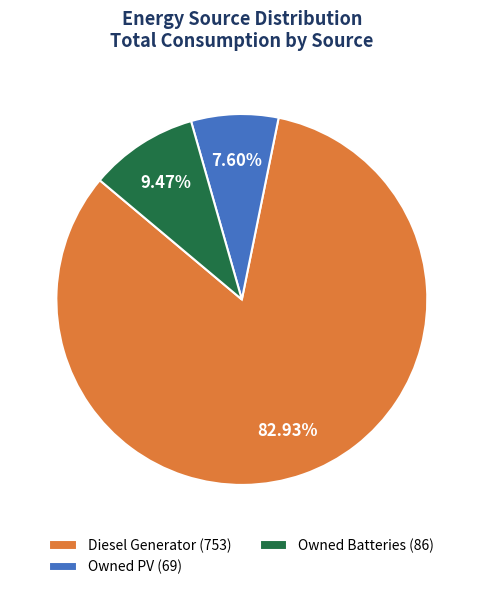

How many segments does this pie chart have?

3